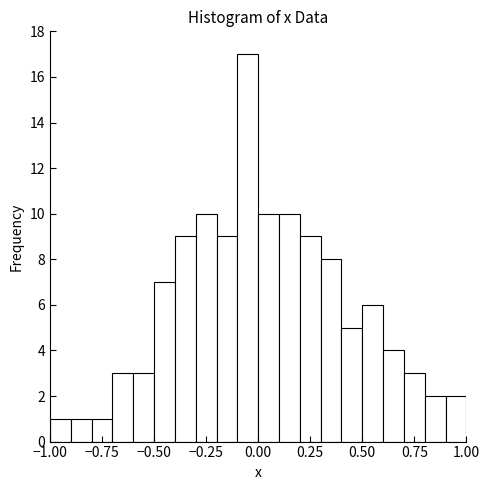

Around what value on the x-axis is the tallest bar? Give the approximate position of its centre, as read against the axis.

-0.05